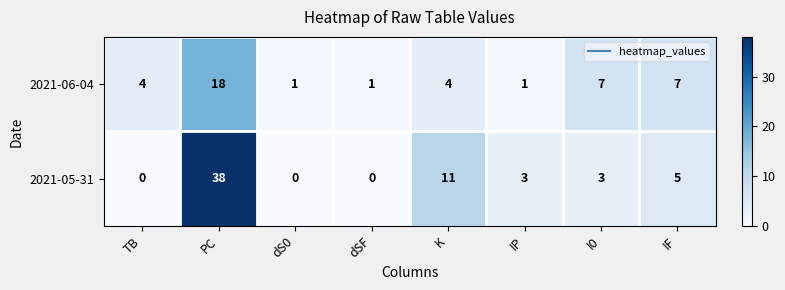

What is the approximate value of 2021-05-31 at K, to the nearest 5?

10